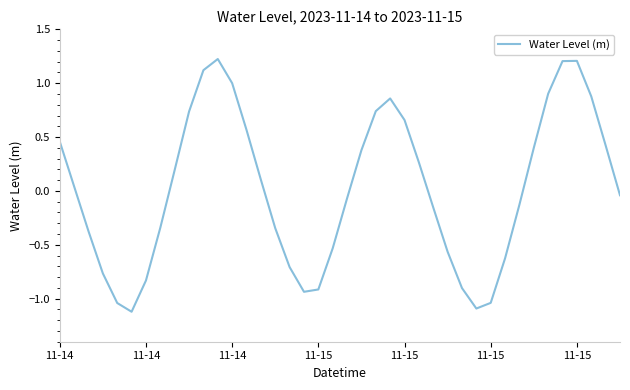

What is the difference between the maximum and minimum values?

2.3